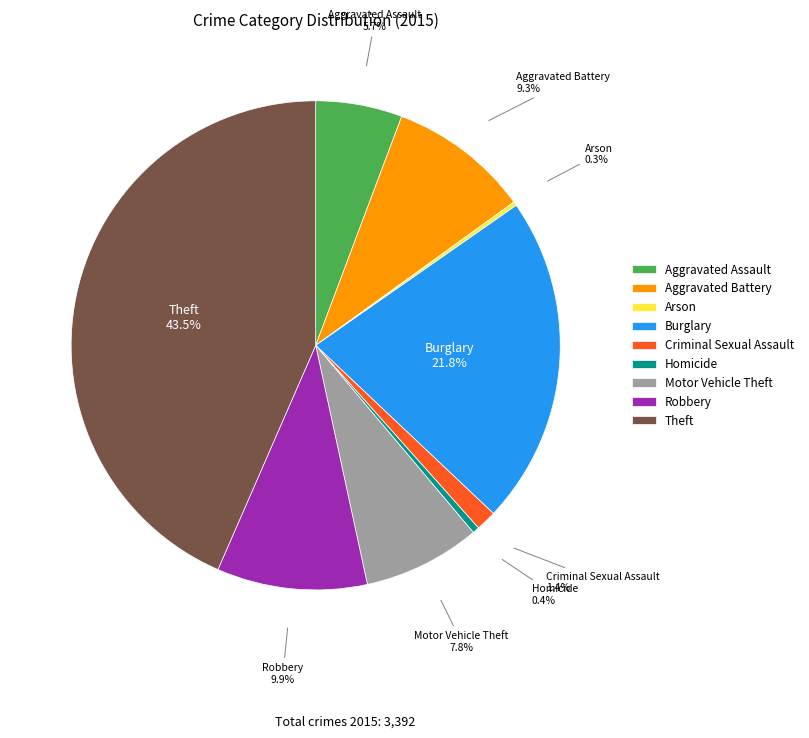

What percentage is NOT represented by Aggravated Battery?

90.7%